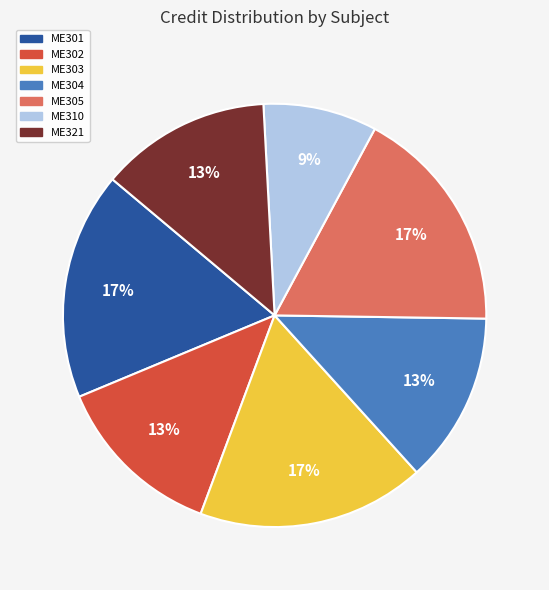

What percentage is the ME310 slice, to the nearest percent?

9%